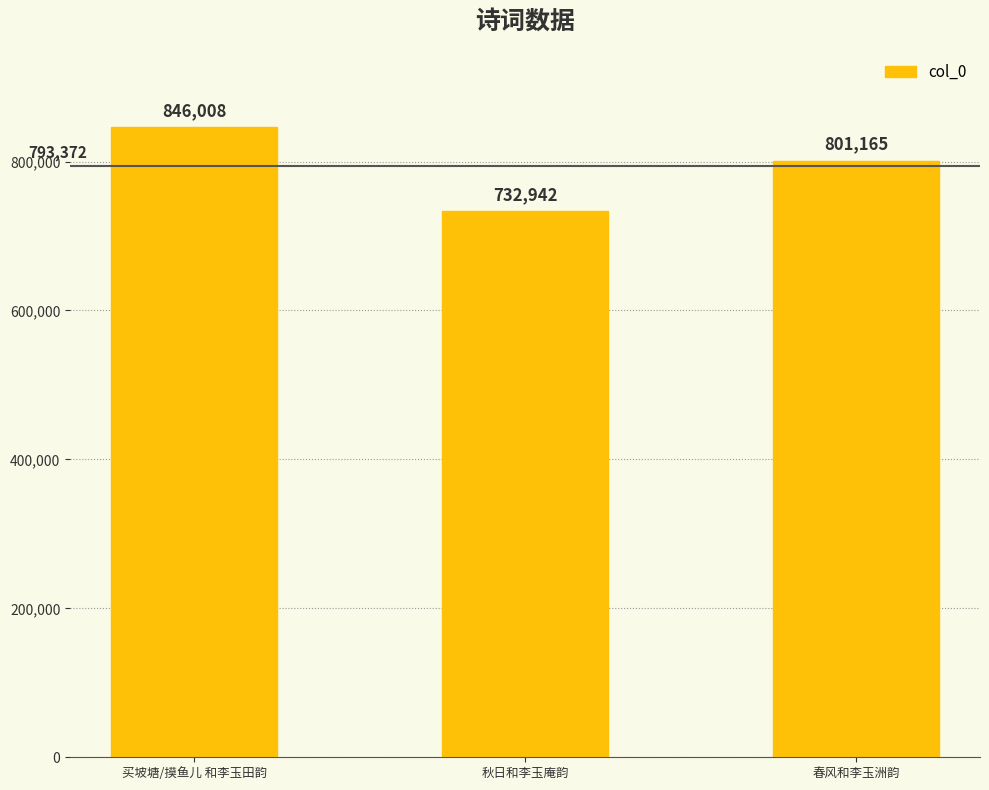

Reading right to left, what are all the values shown in this chart?

801165	732942	846008